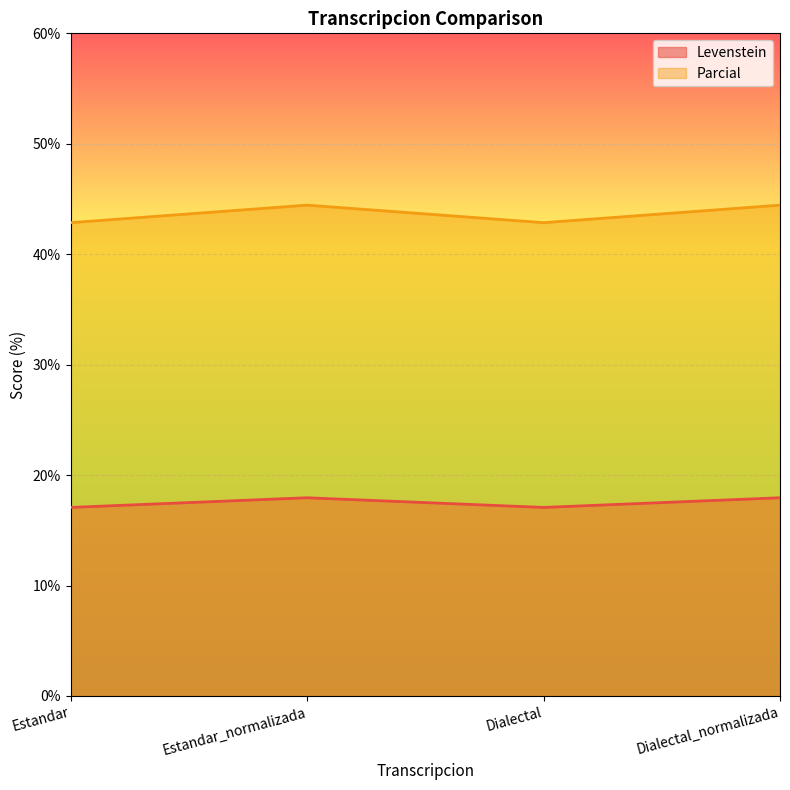

Which series changed the most between Estandar and Dialectal_normalizada?

Parcial